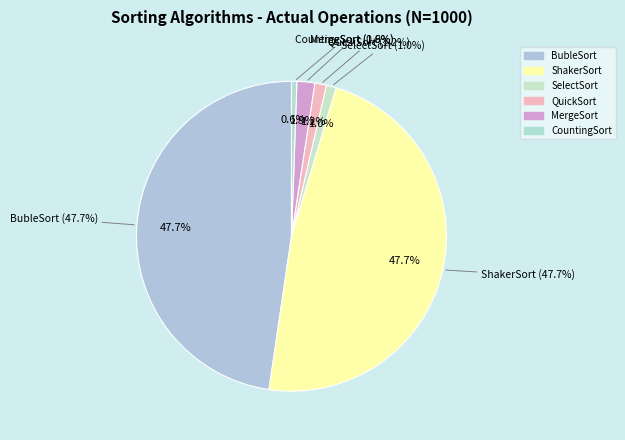

Is it true that CountingSort is 1% of the pie?

True